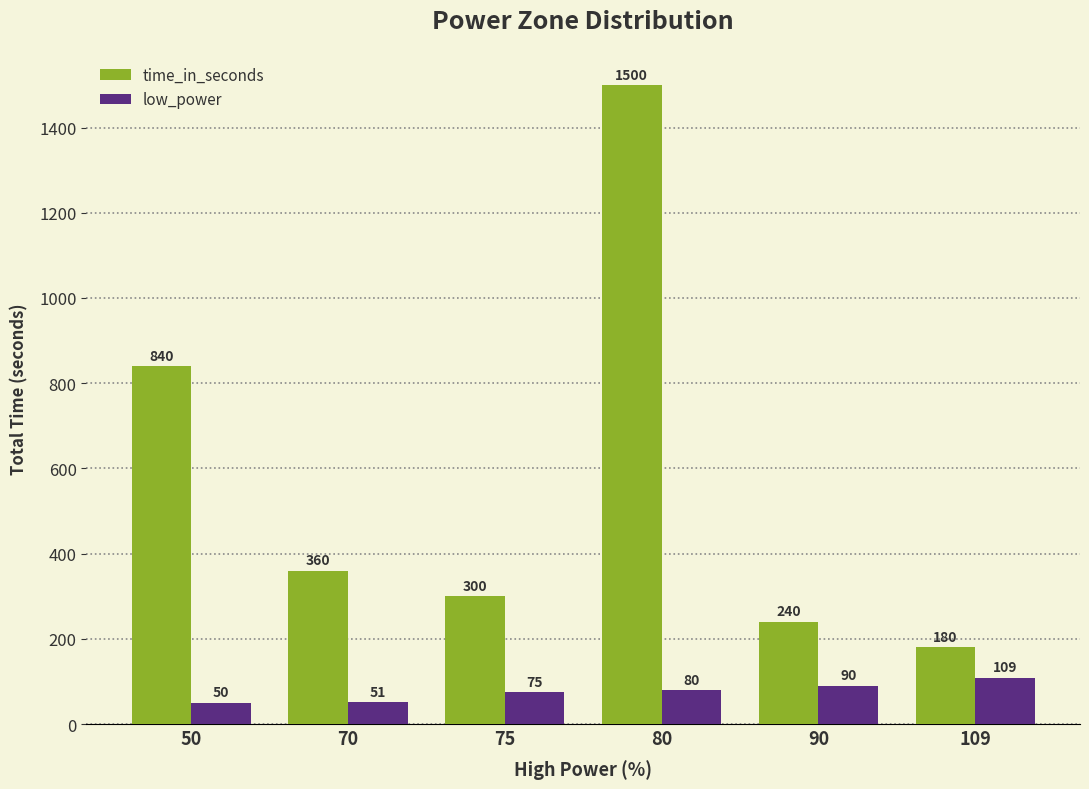

What is the value of the time_in_seconds bar at the 3rd from the left?

300